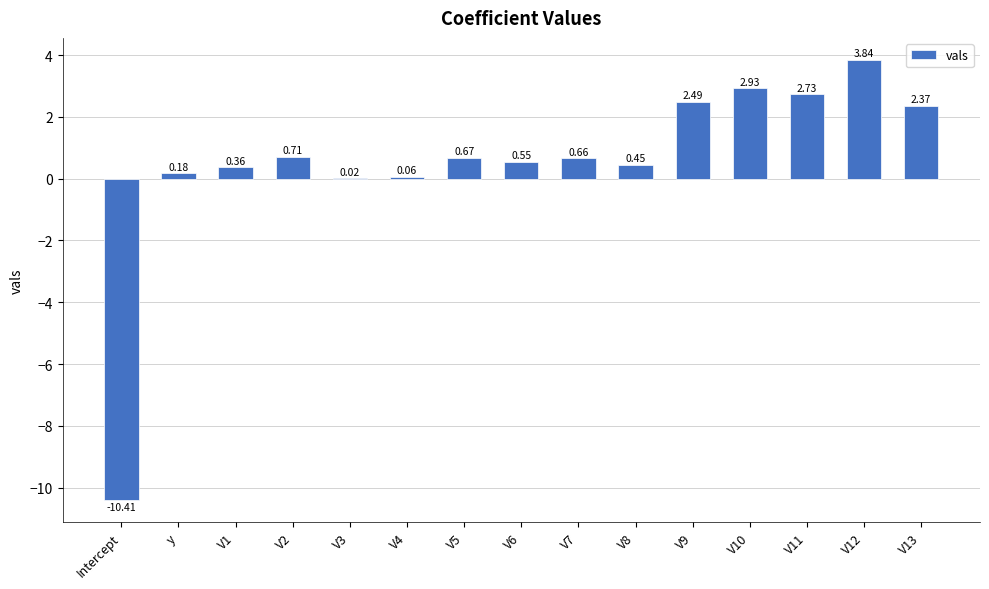

Where does the data first go above 0?

y